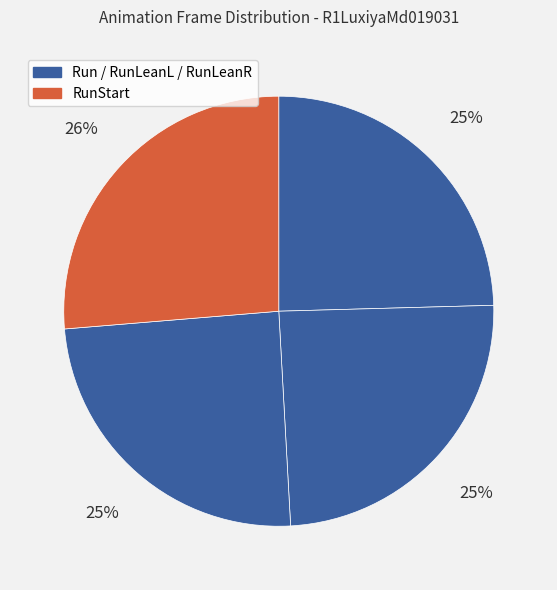

What is the smallest slice in the pie chart?

Run